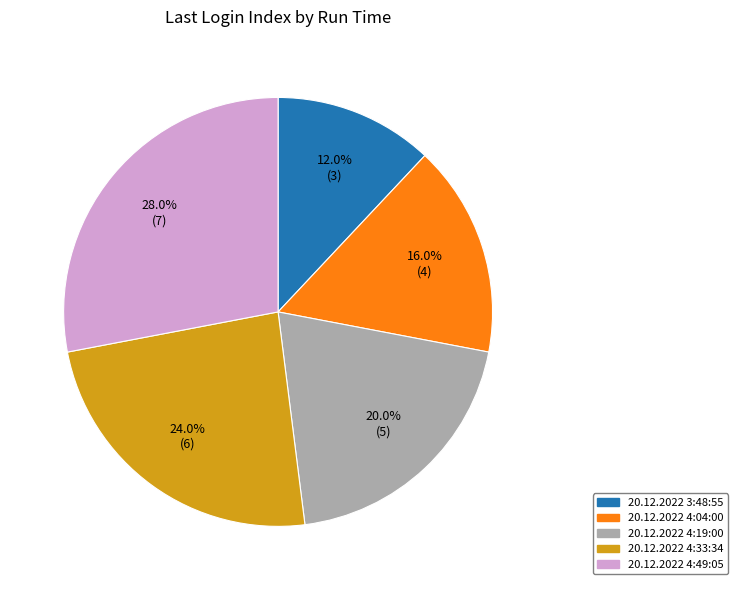

What is the largest slice in the pie chart?

20.12.2022 4:49:05